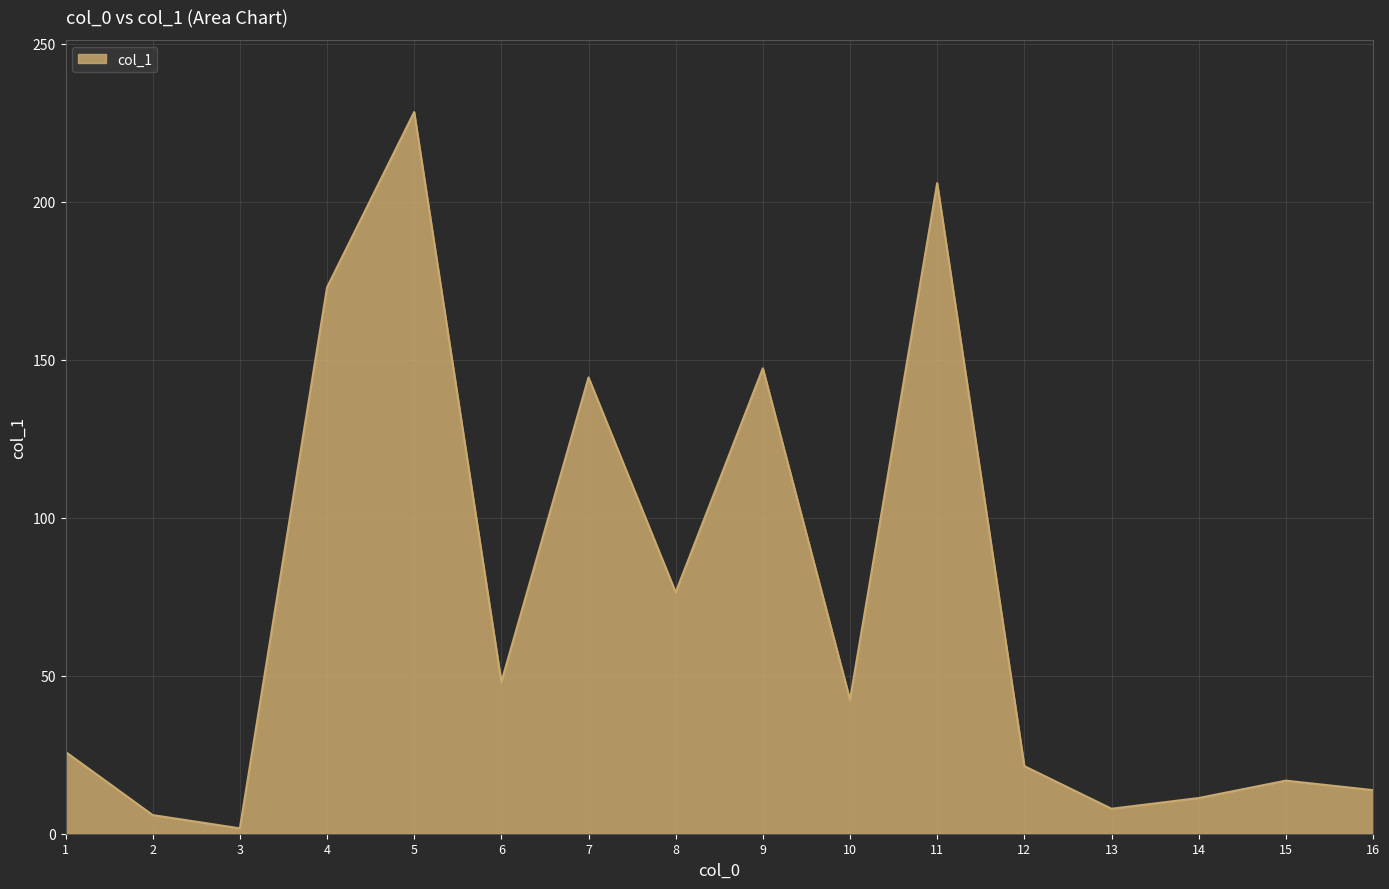

What is the ratio of the value at 8 to the value at 10?

1.8